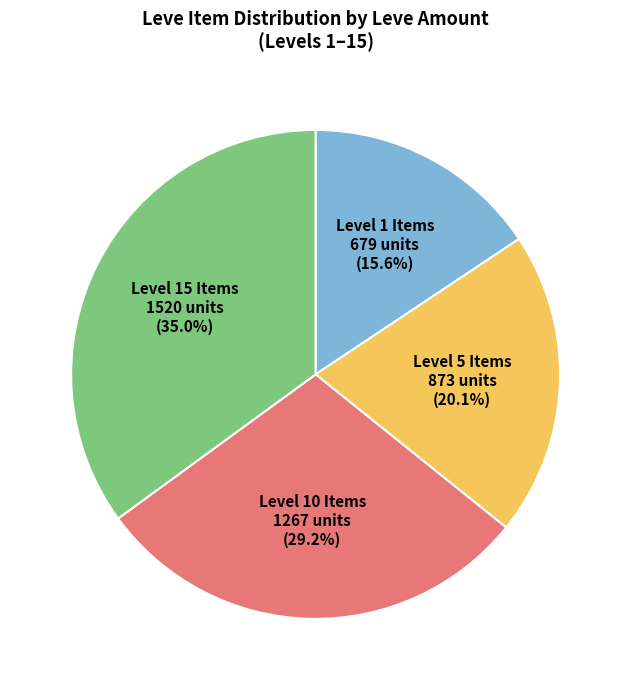

Is there a majority slice in this chart?

No